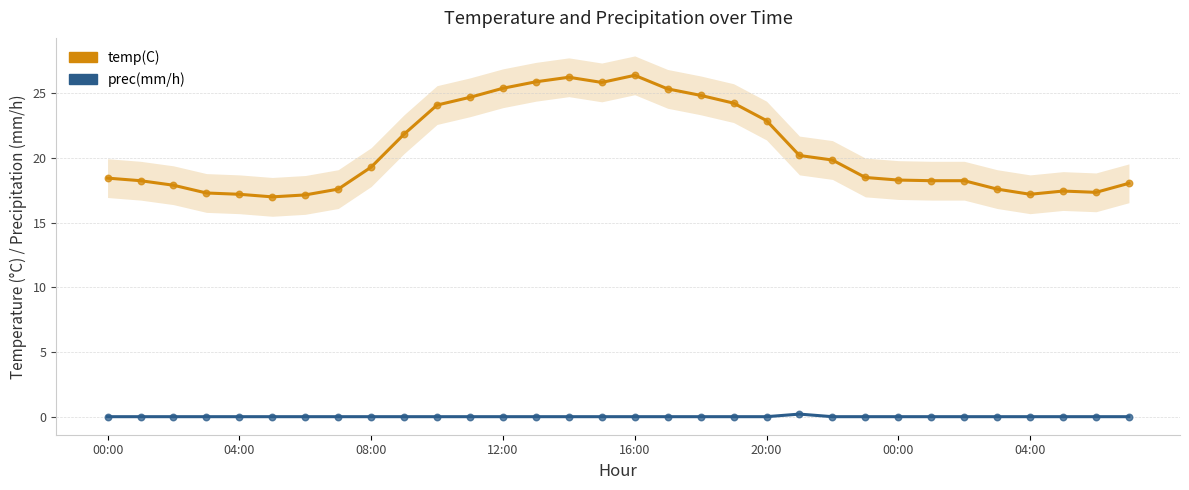

Which series has the largest total across all categories?

temp(C)